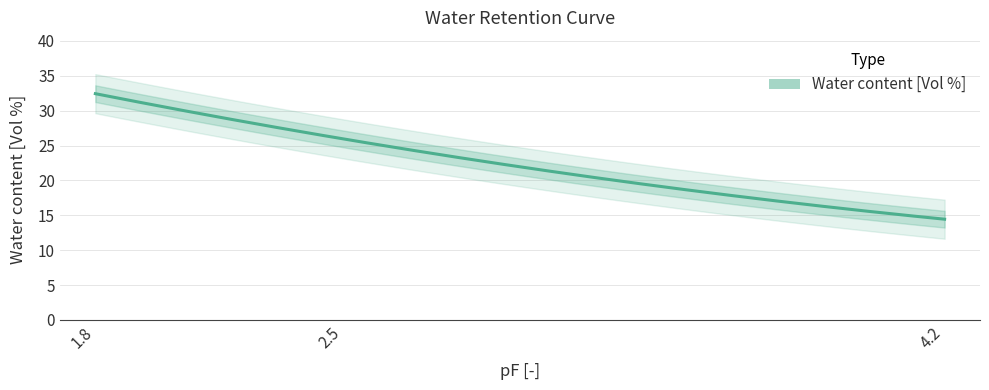

What position from the right is 4.2?

1